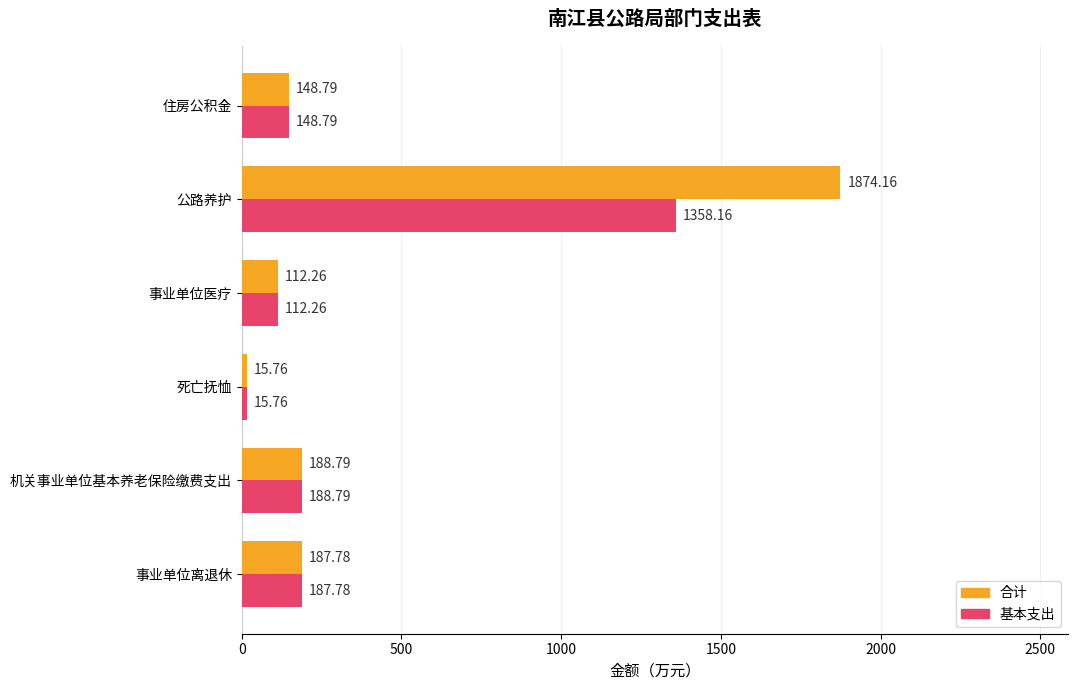

Rank the series by their average value, from lowest to highest.

基本支出, 合计